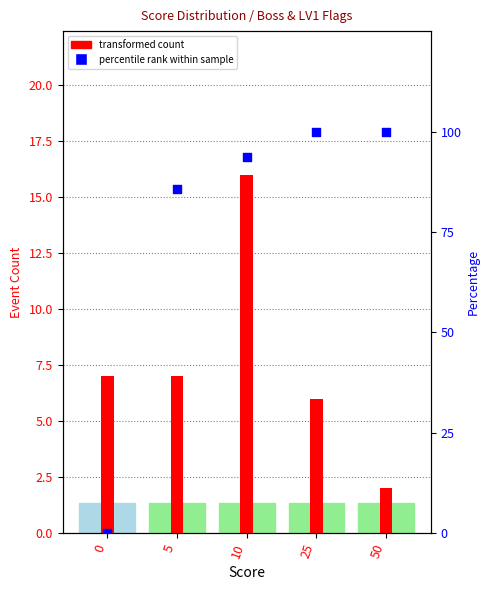

At which category is the sum across all series the highest?

10